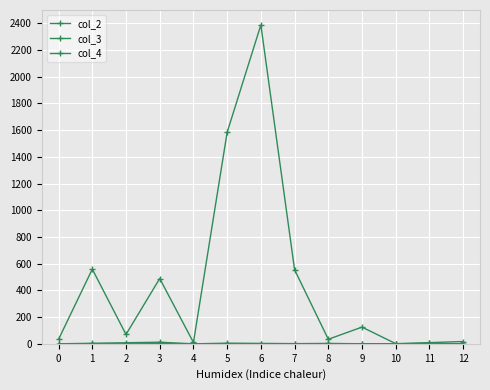

How many intersections are there between col_2 and col_4?

1